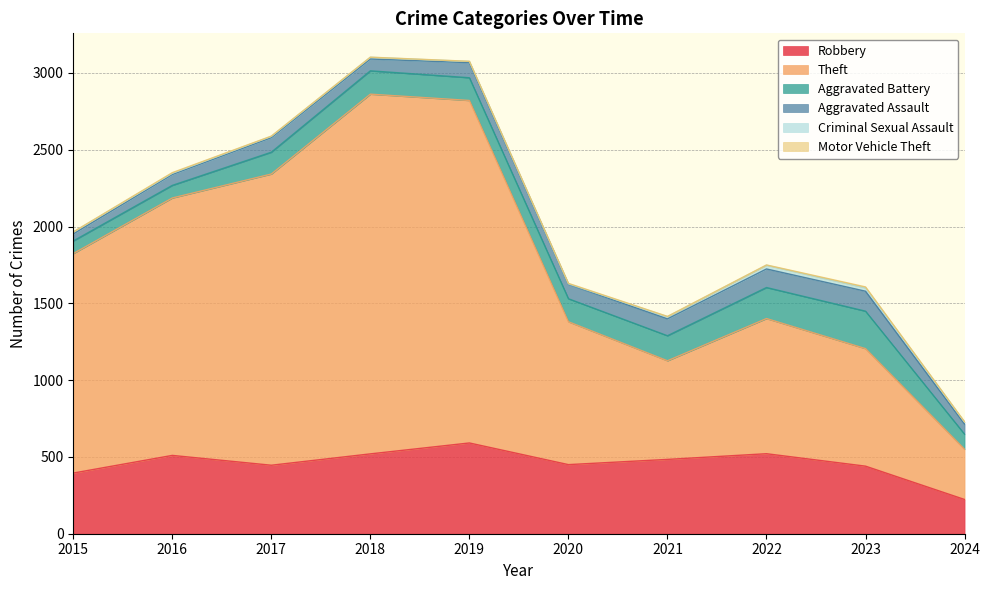

How many data points in Aggravated Battery are less than 150?

5